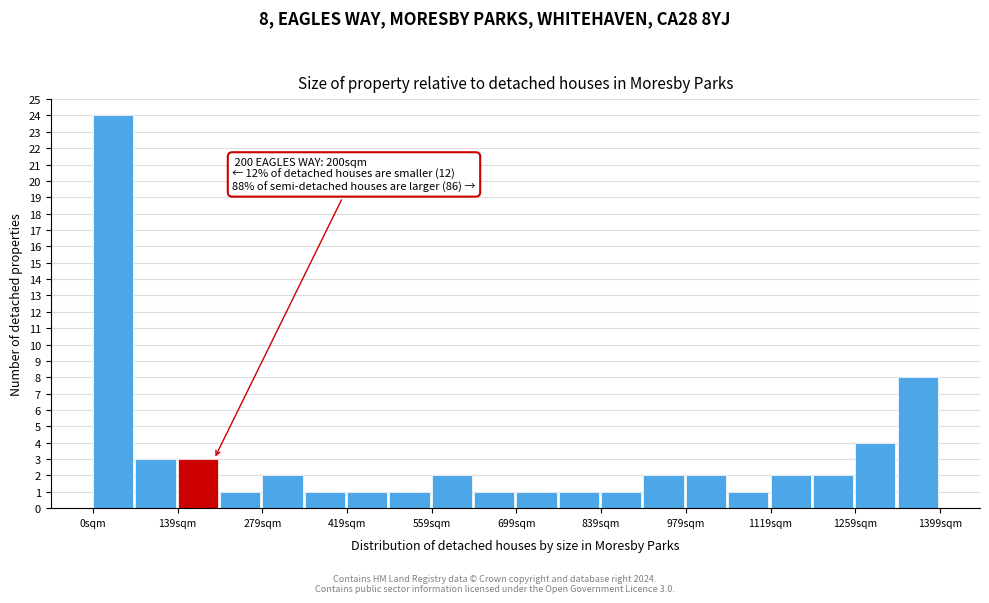

Read against the x-axis, roughly where is the centre of the tallest bar?

40